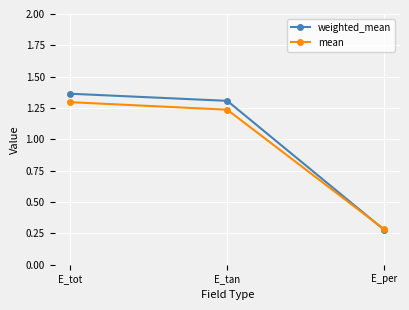

Where does the mean series first go above 1?

E_tot